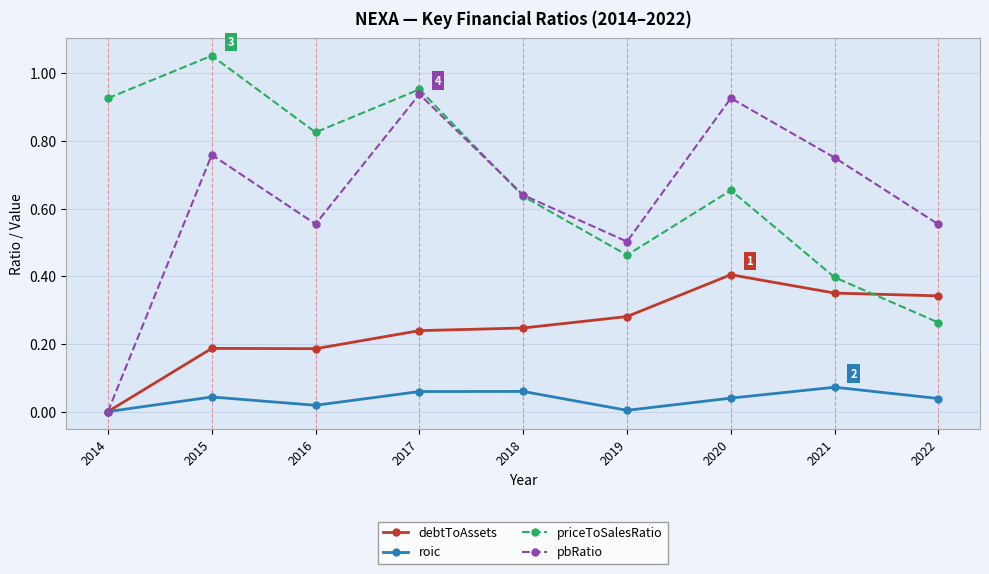

Rank the series by their maximum value, from lowest to highest.

roic, debtToAssets, pbRatio, priceToSalesRatio